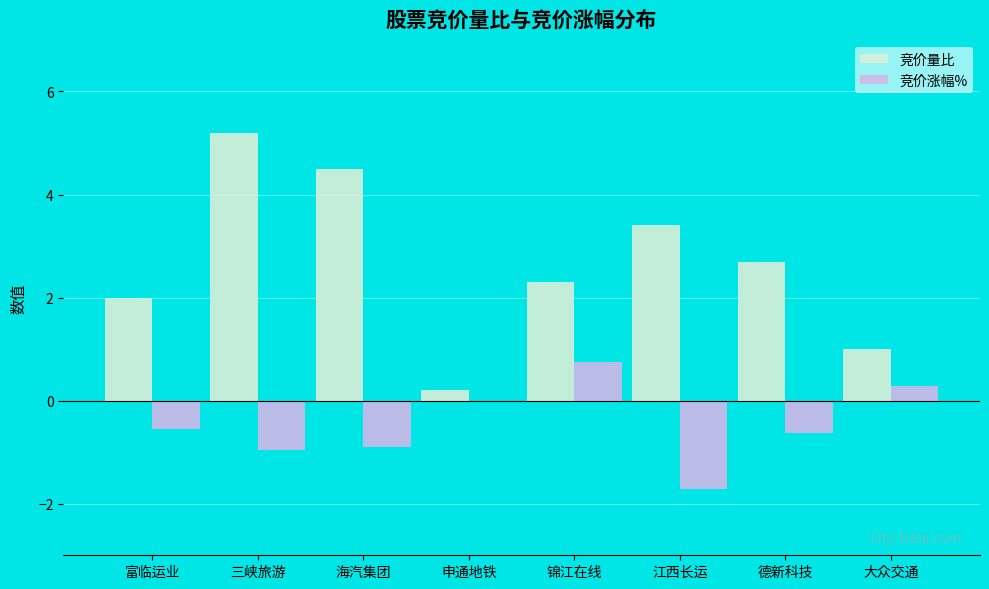

Which series has the largest total across all categories?

竞价量比